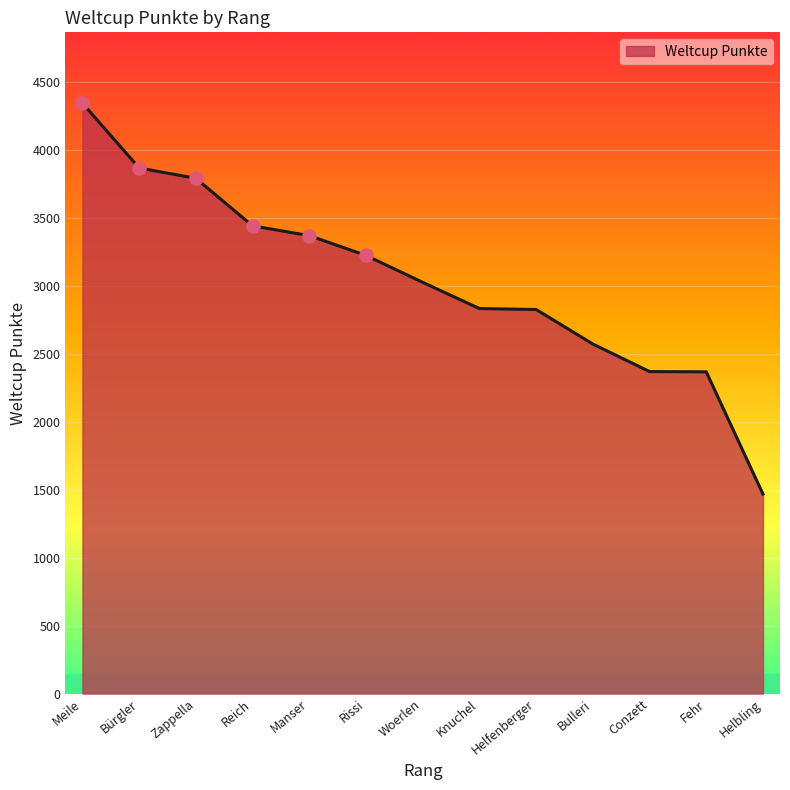

What is the ratio of the value at Rissi to the value at Meile?

0.7